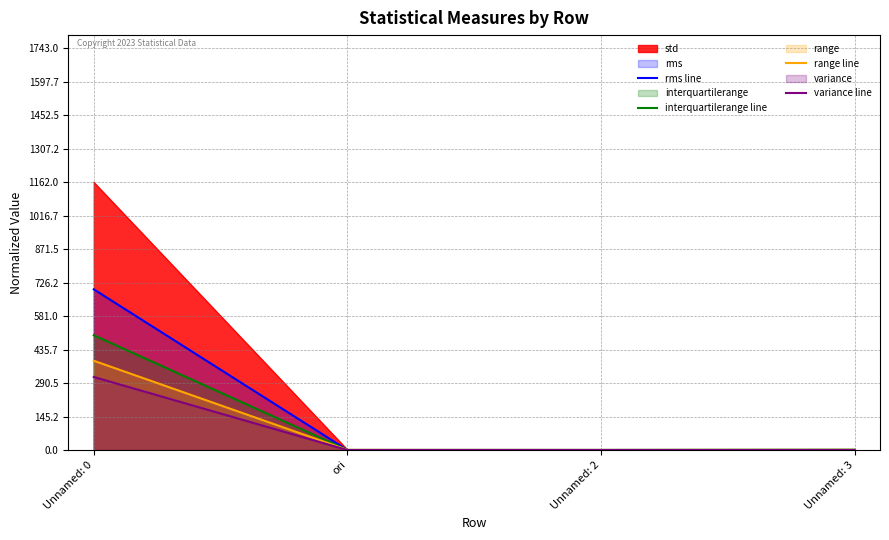

Rank the series at Unnamed: 0 from lowest to highest value.

variance line, range line, interquartilerange line, rms line